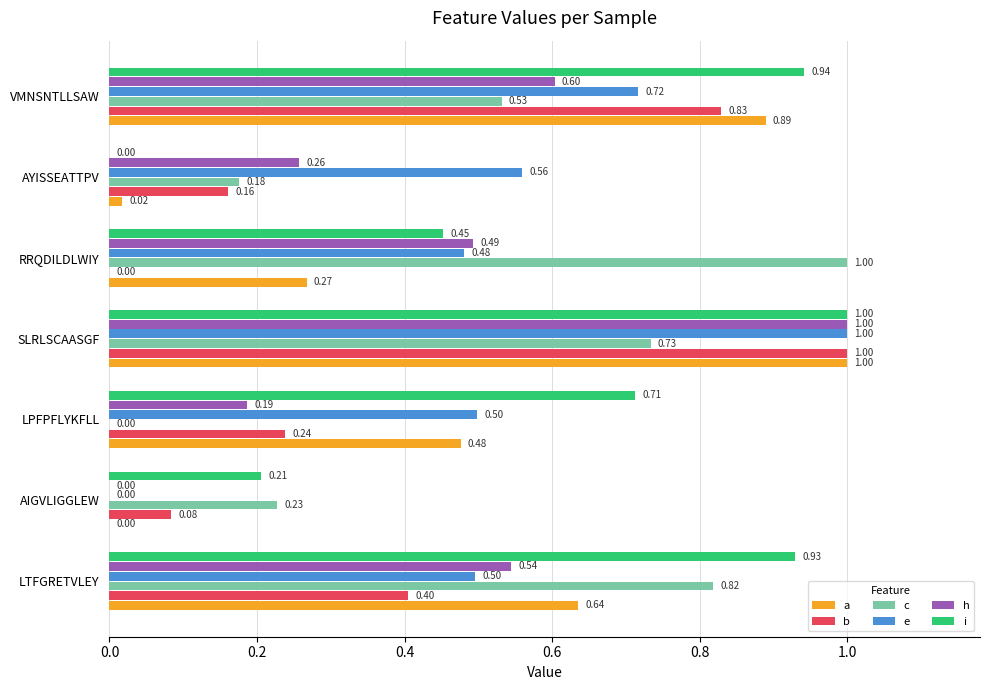

Which series changed the most between LTFGRETVLEY and AIGVLIGGLEW?

i